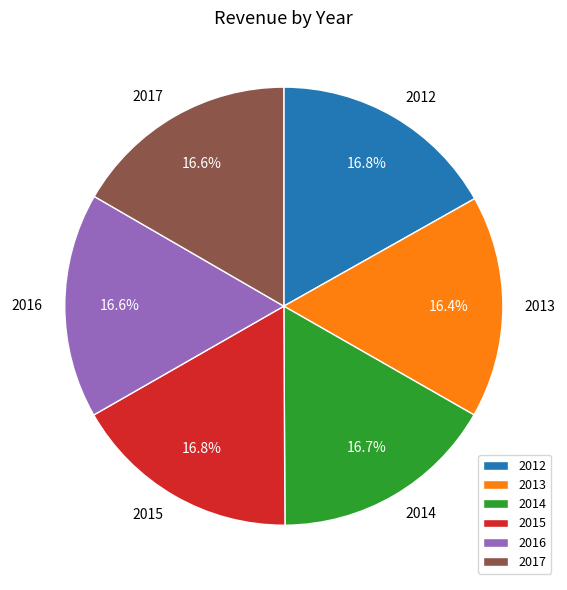

Approximately how many times larger is the value at 2016 compared to 2015?

1.0